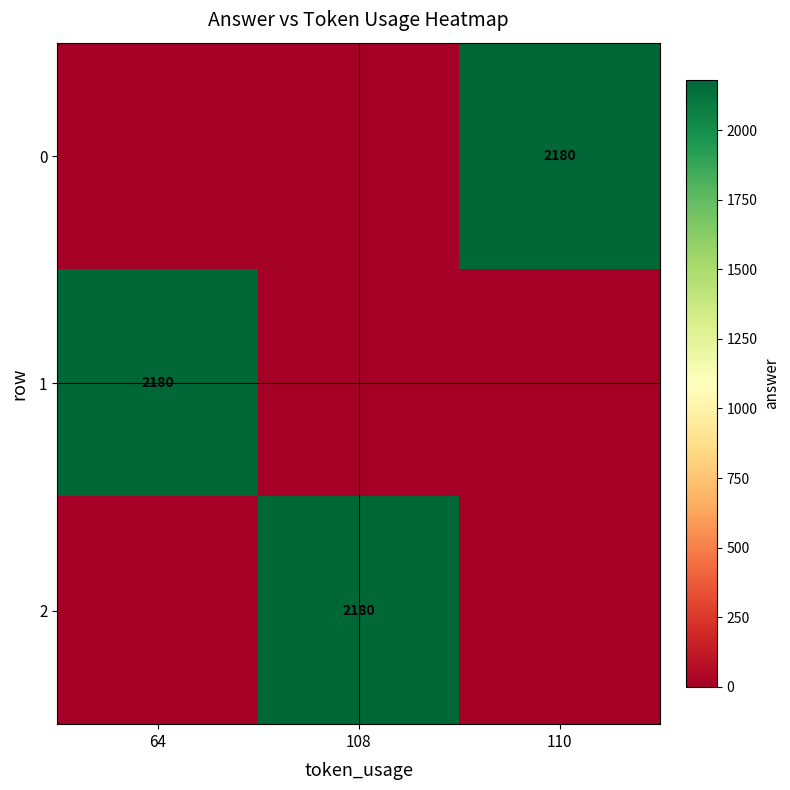

The value of 0 at 110 is 2180. True or false?

True